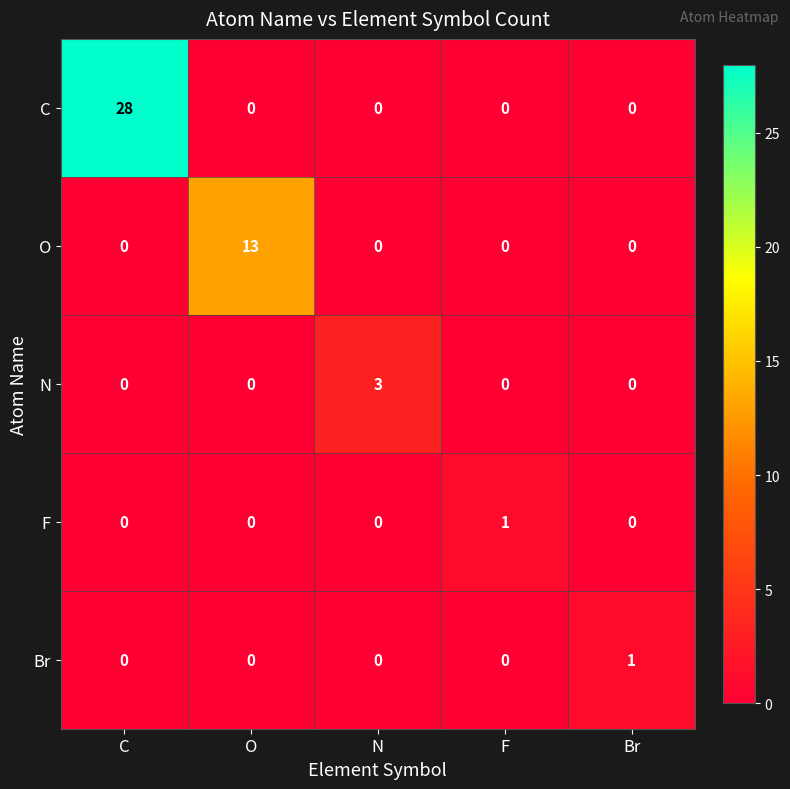

Which series changed the most between O and N?

O